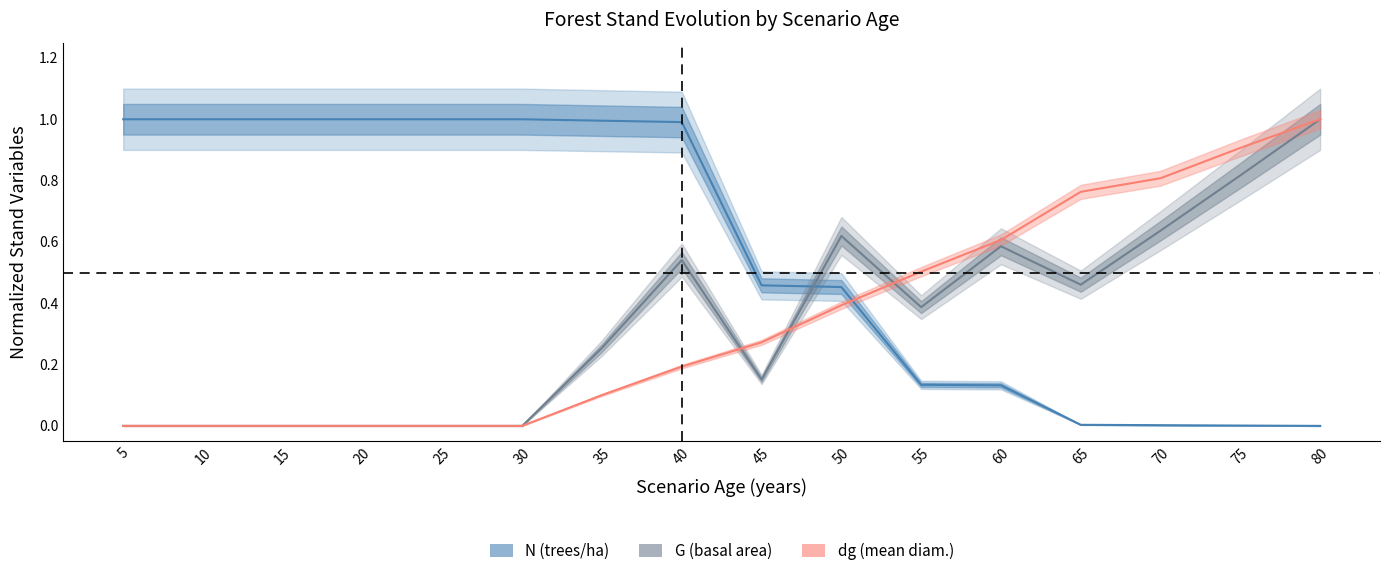

Read the N value at 60.

0.1